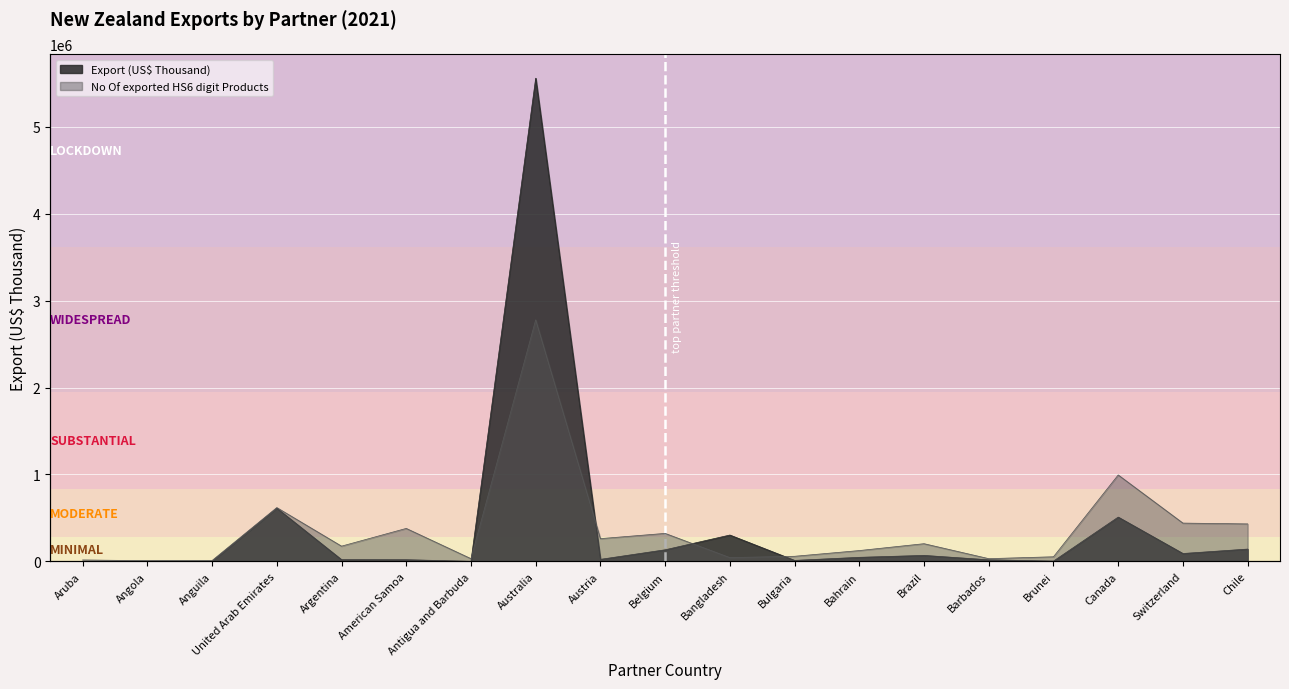

How many times do No Of exported HS6 digit Products and Export (US$ Thousand) cross each other?

4